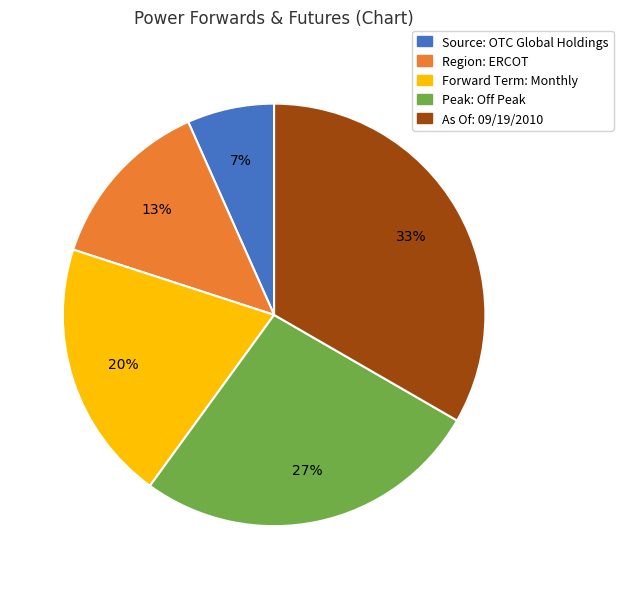

What is the ratio of the value at Region: ERCOT to the value at Peak: Off Peak?

0.5